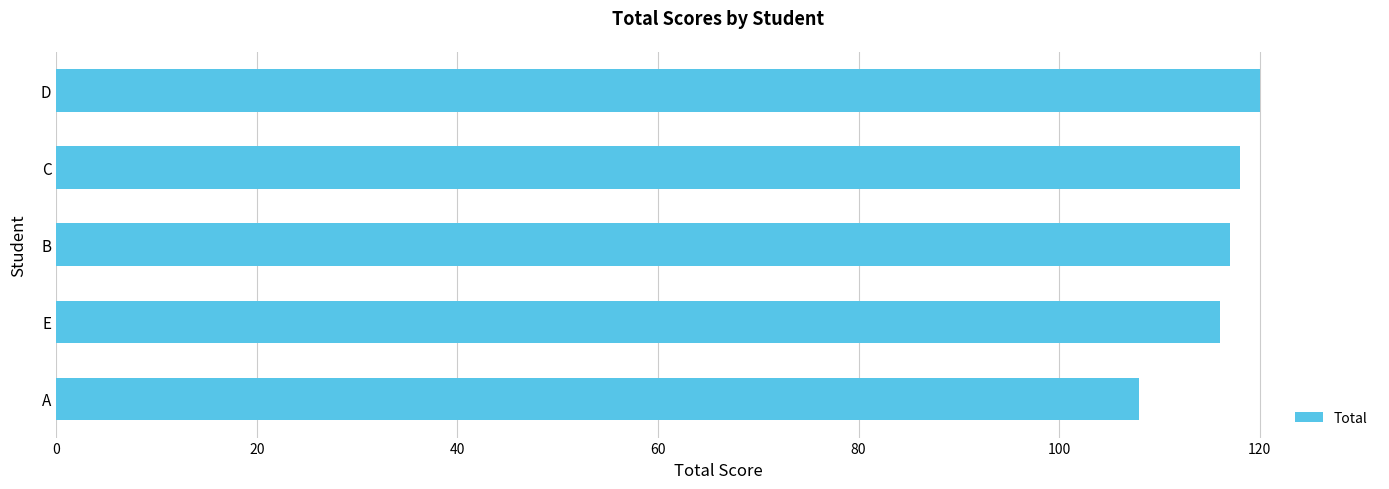

Is it true that the value at D is 120?

True